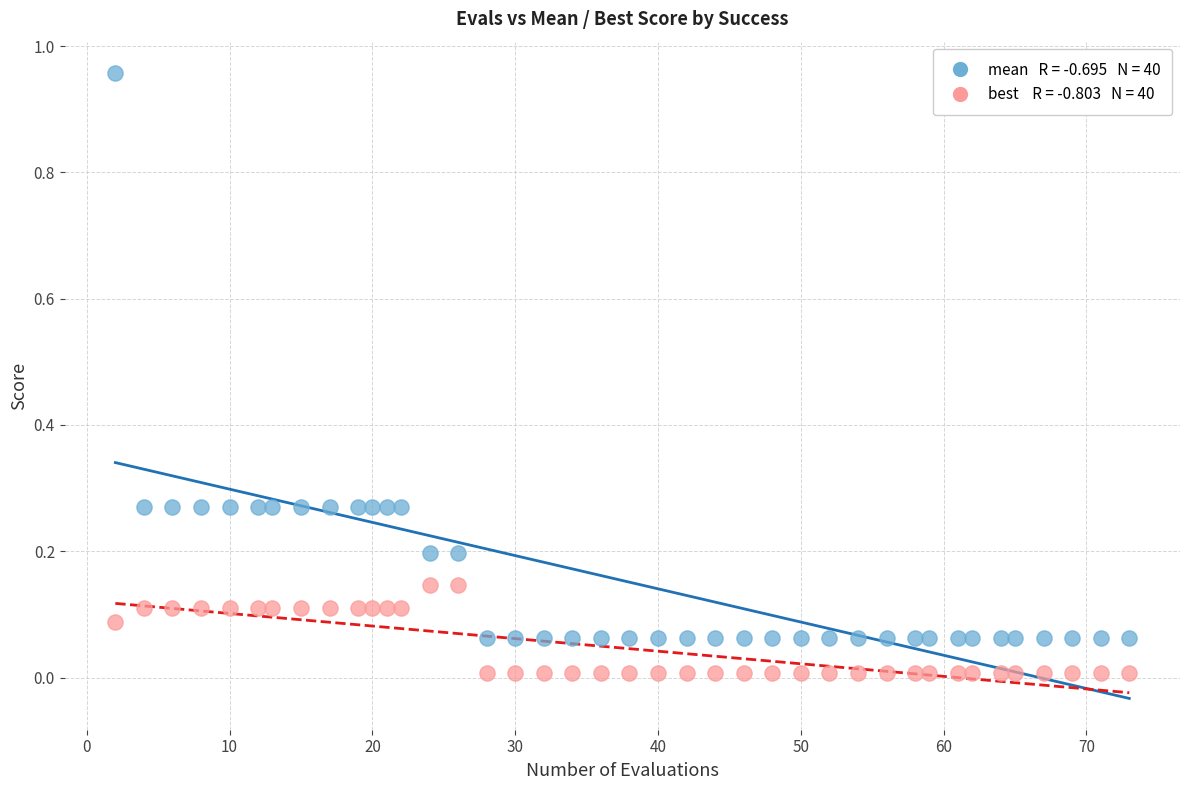

How many points are shown in the scatter plot?

80